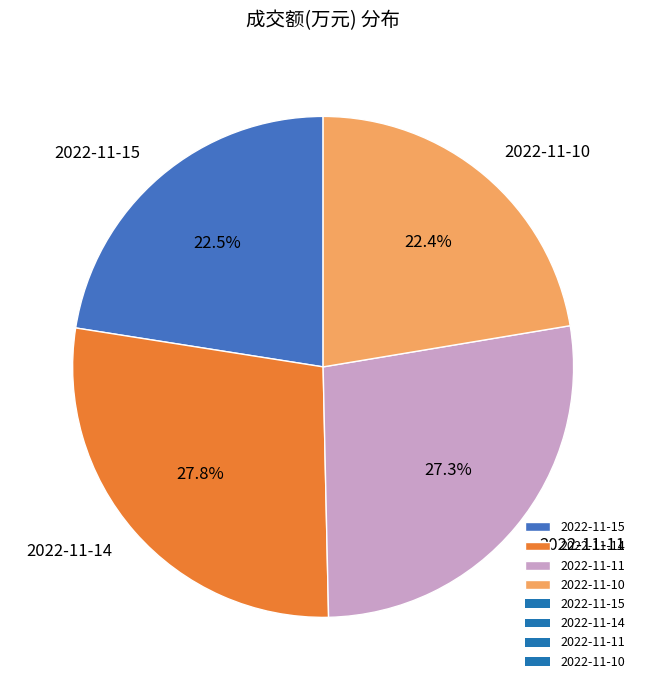

Does 2022-11-10 account for over 50% of the chart?

No